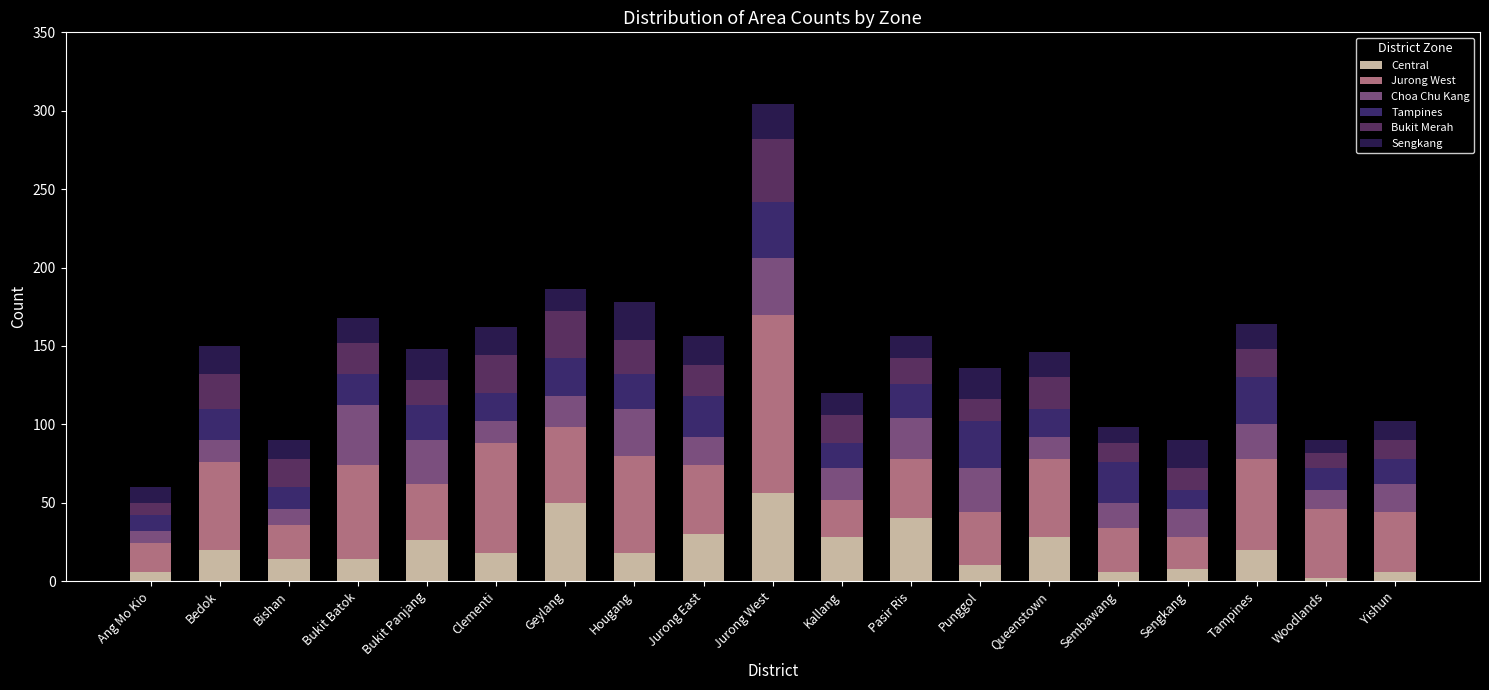

Are the bars horizontal?

No